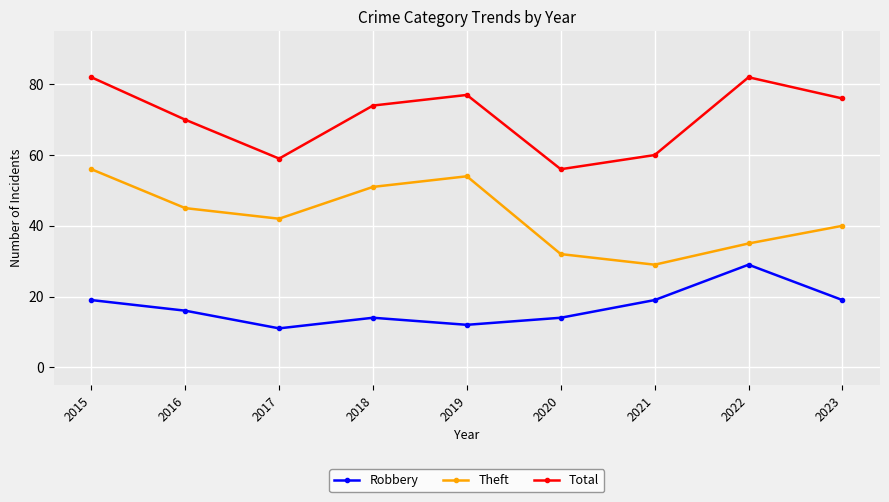

What is the average value of the Robbery series?

17